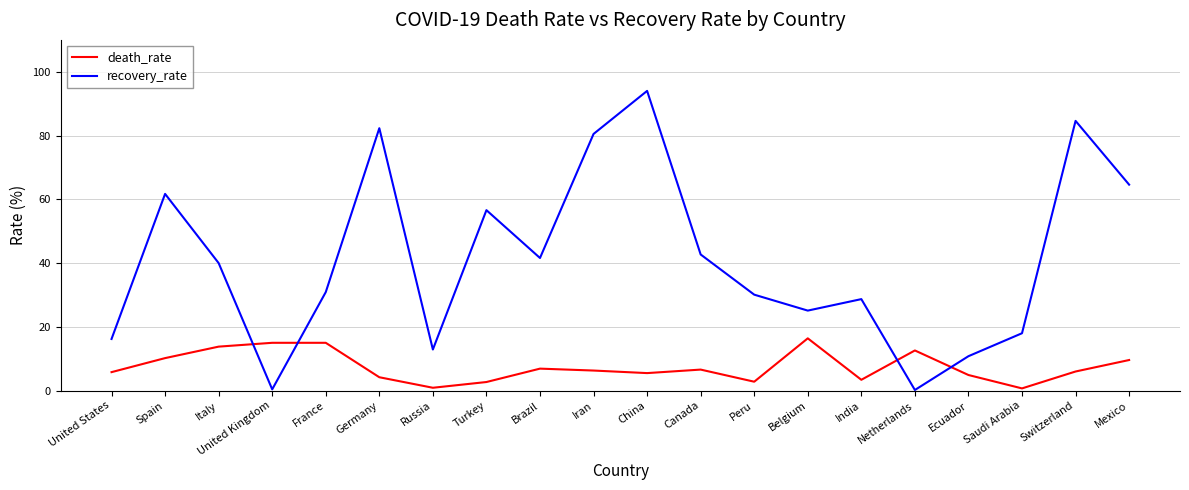

Which series has the largest range (max minus min)?

recovery_rate